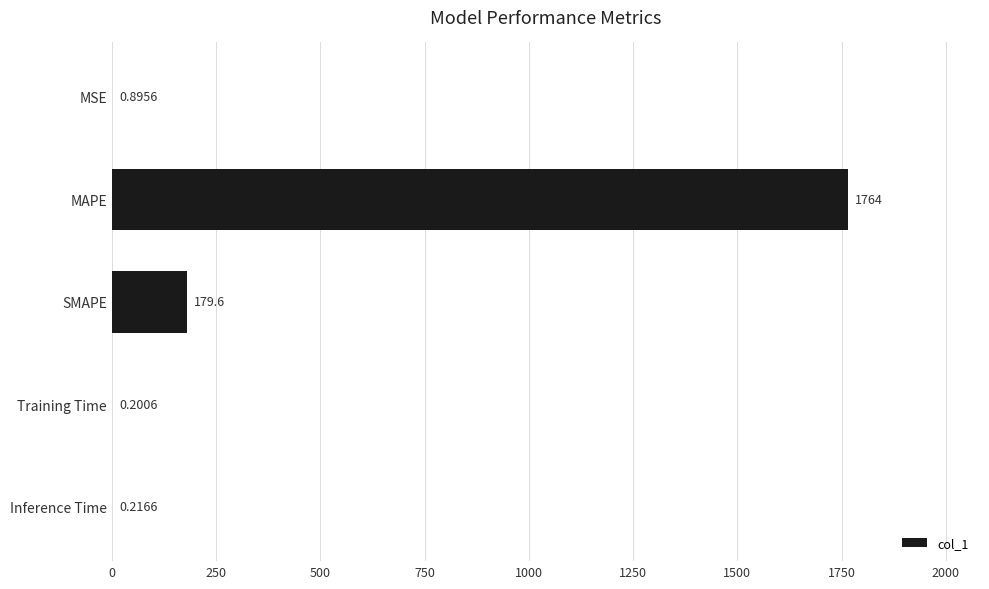

Between MSE and MAPE, which is larger?

MAPE